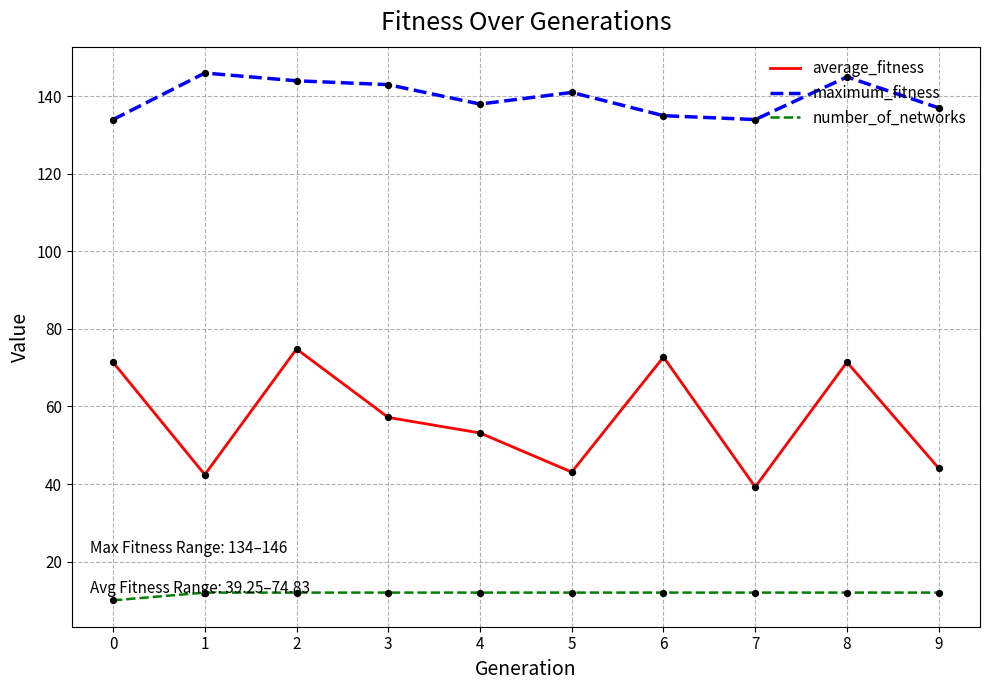

What is the total value across all series at 2?

230.8